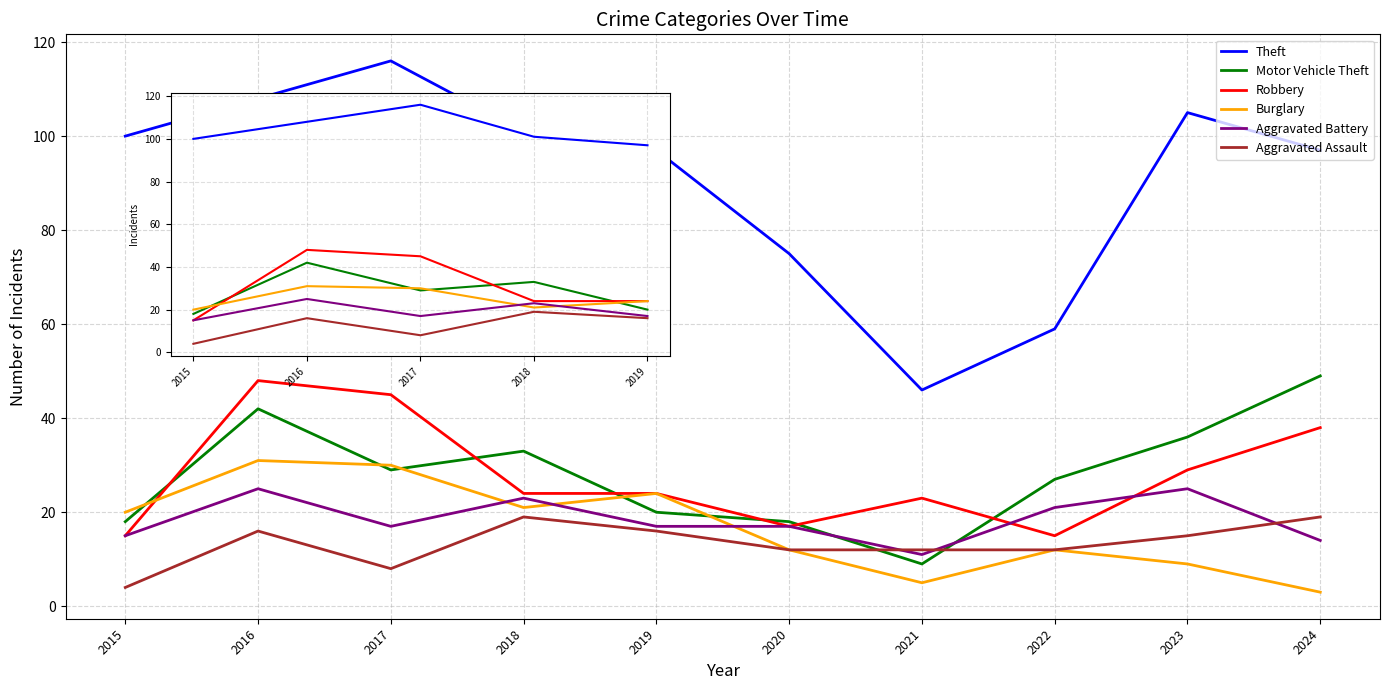

The value of Aggravated Assault at 2020 is 12. True or false?

True